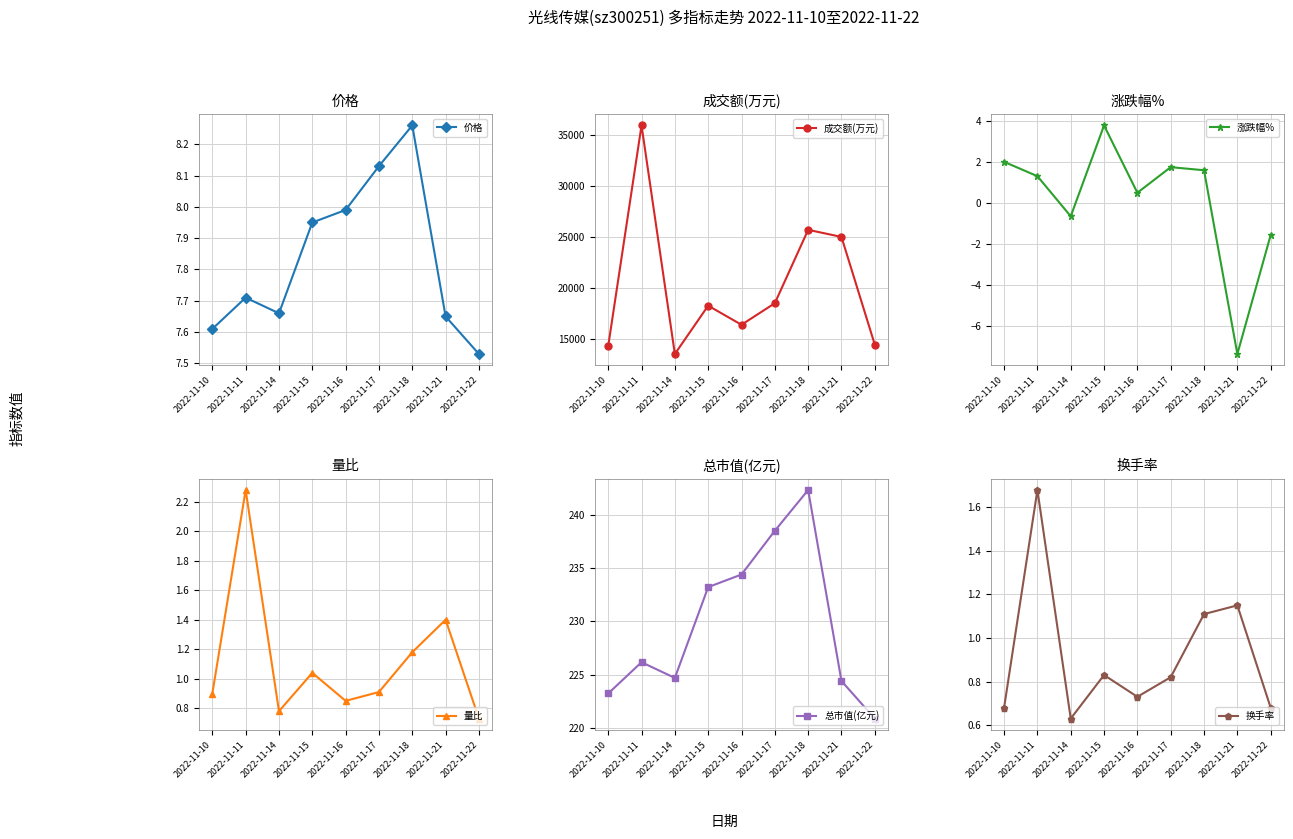

How many negative values does the 涨跌幅% series have?

3